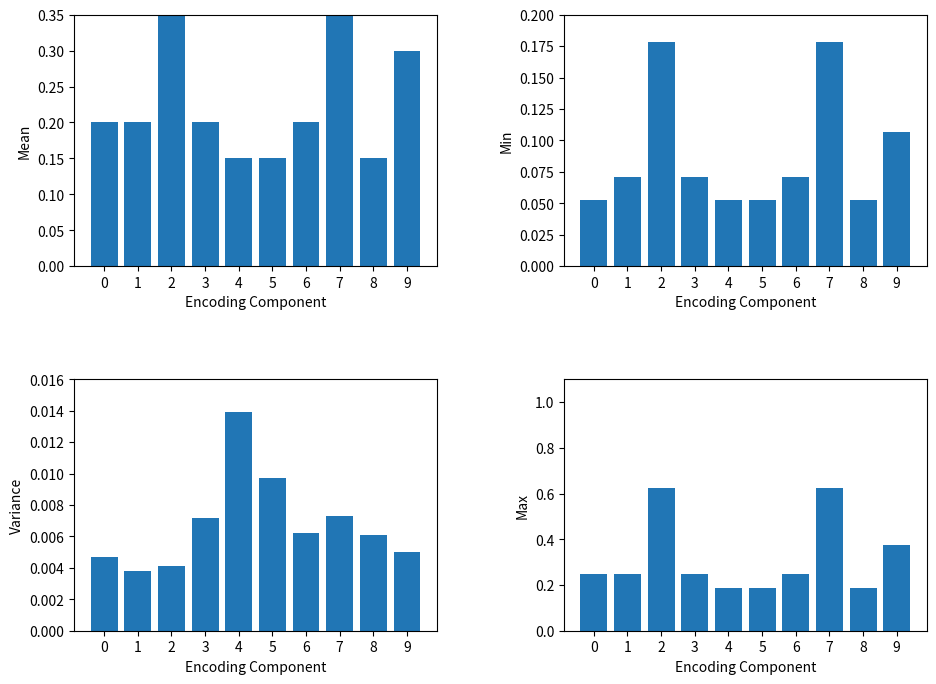

Rank the categories by Min value from highest to lowest.

2, 7, 9, 1, 3, 6, 0, 4, 5, 8